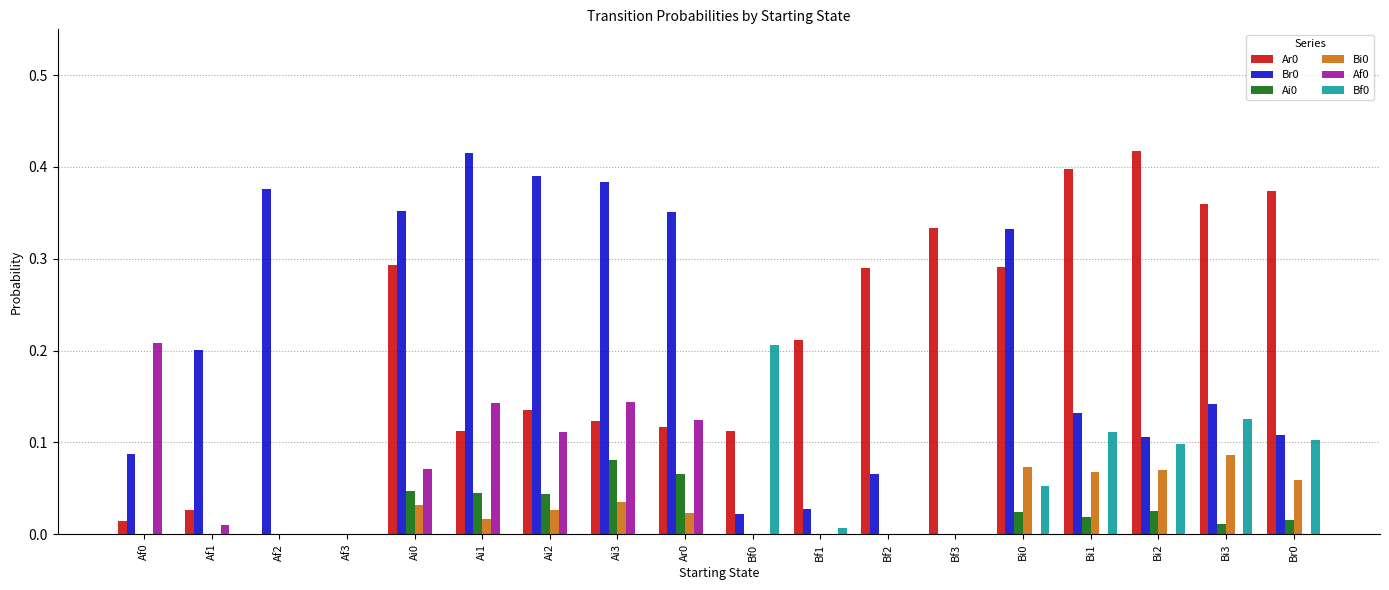

Which category has the highest value in the Bi0 series?

Bi3